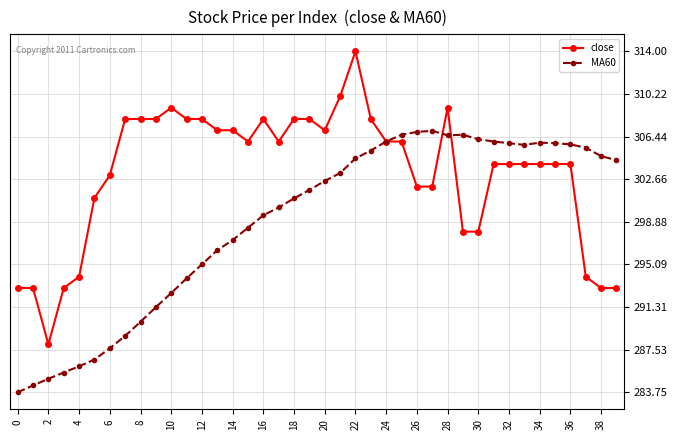

What is the value of the close point at the 16th from the left?

306.0